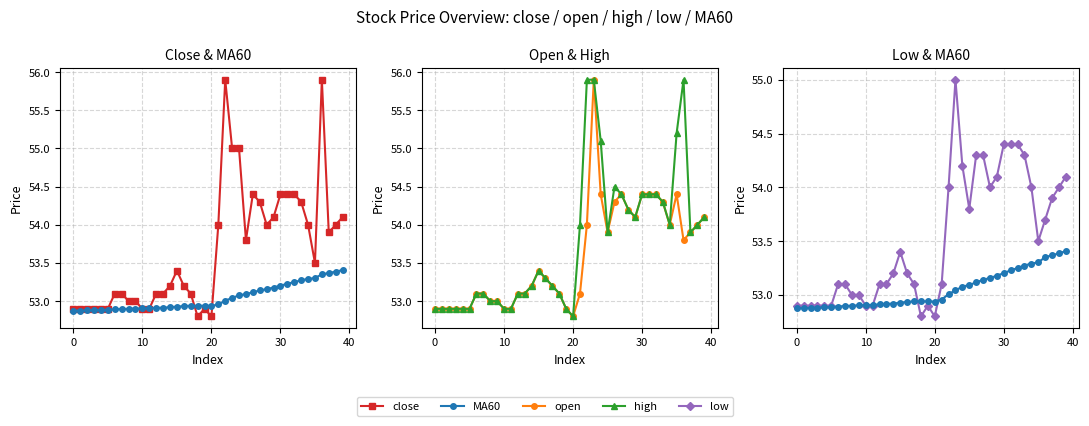

What is the minimum value for open?

52.8